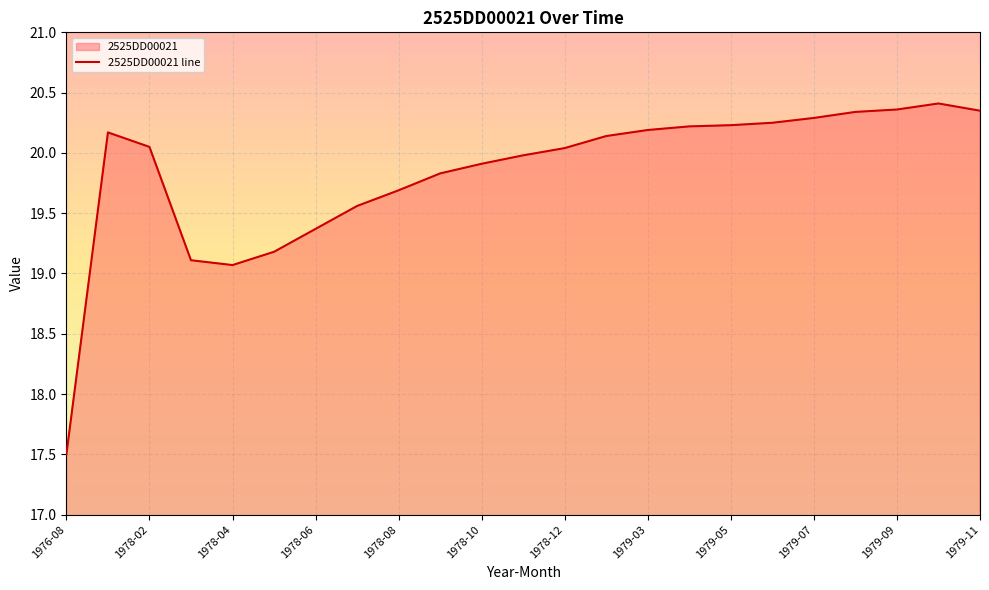

How many lines are shown in the chart?

1